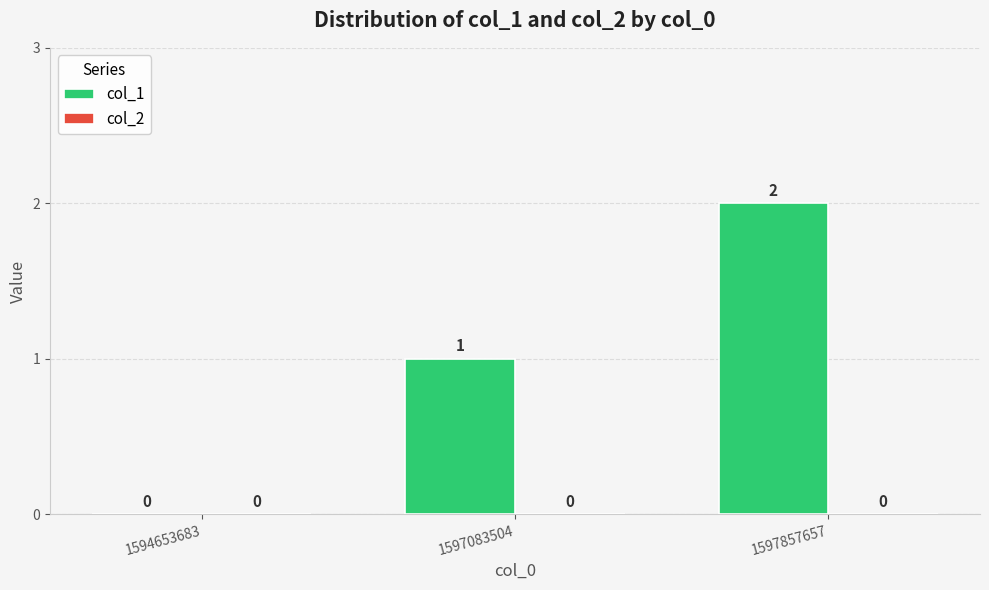

Which label corresponds to the largest value in the chart?

1597857657